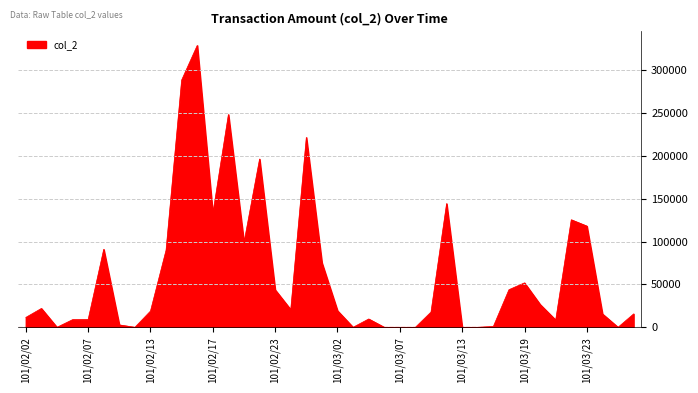

What is the greatest value displayed?

329200